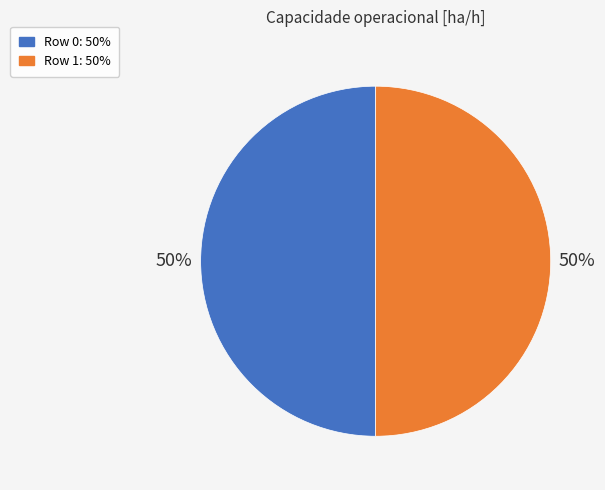

To the nearest percent, what portion does Row 1 represent?

50%